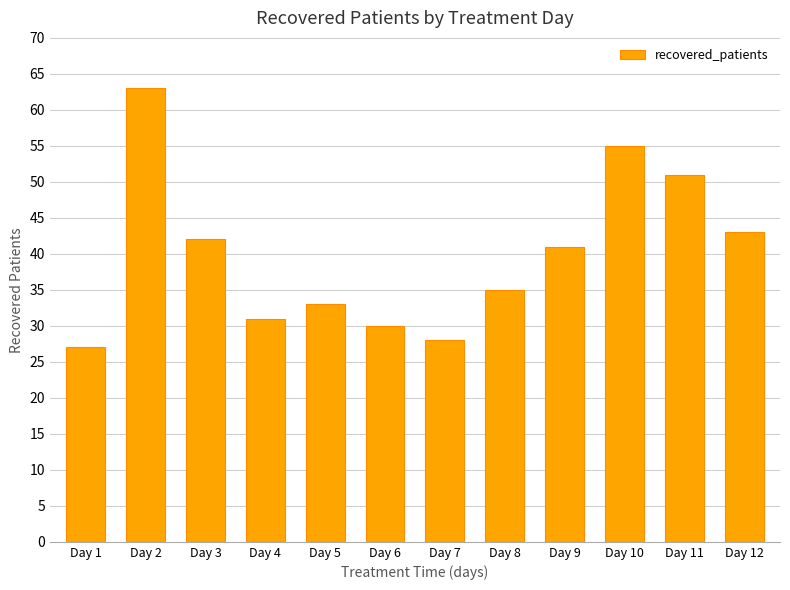

Reading left to right, list all the values displayed in this chart.

27	63	42	31	33	30	28	35	41	55	51	43